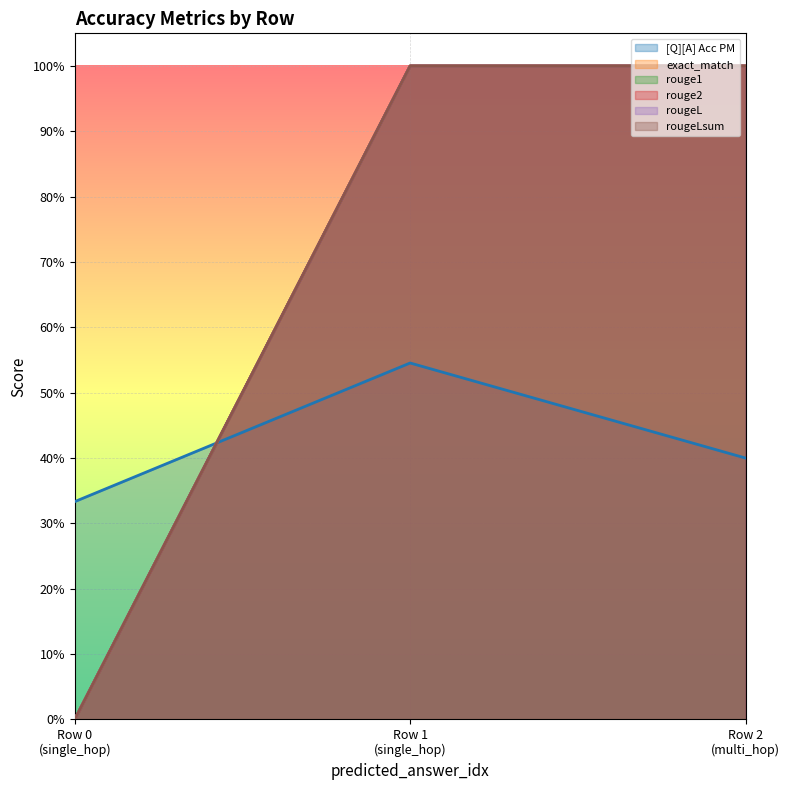

Does the chart display data point markers on the line(s)?

No